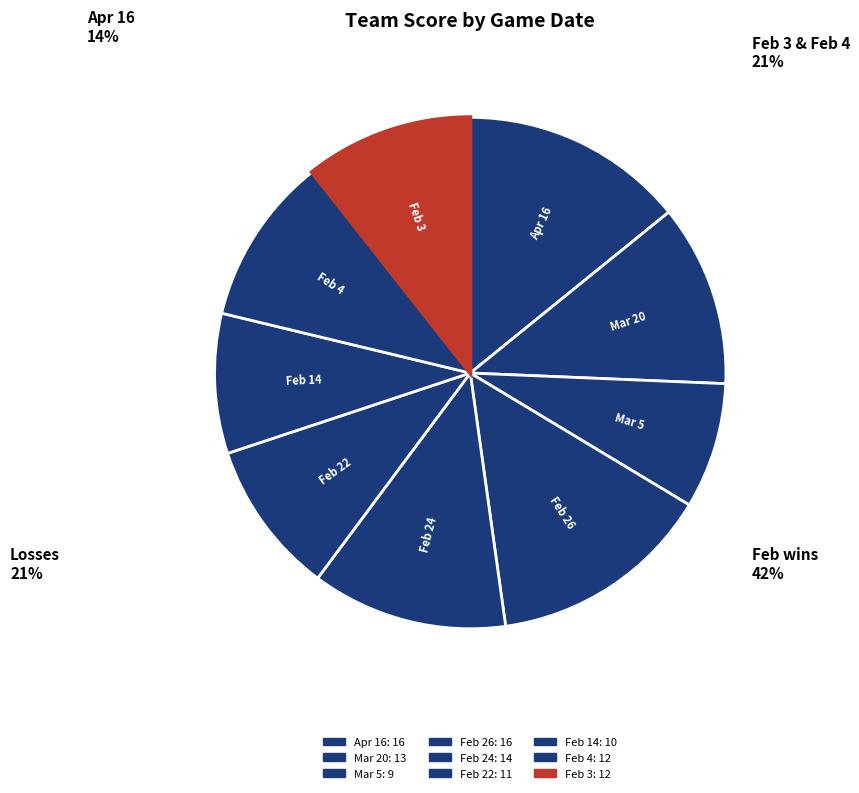

To the nearest percent, what percentage of the pie is Mar 5?

8%